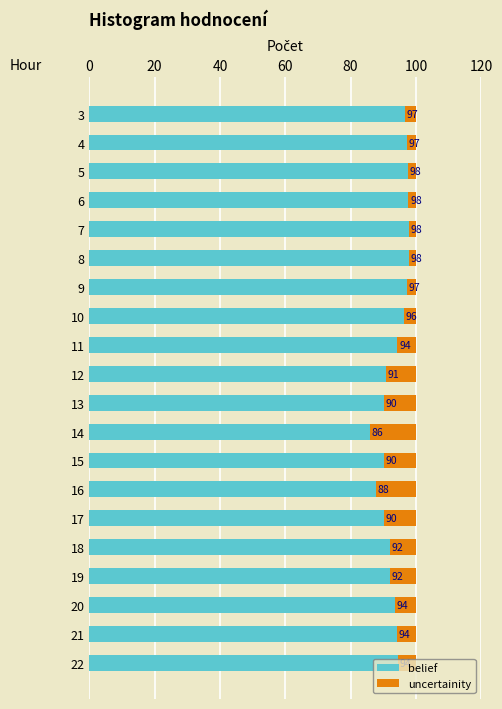

Where is belief nearest to the value 91?

12